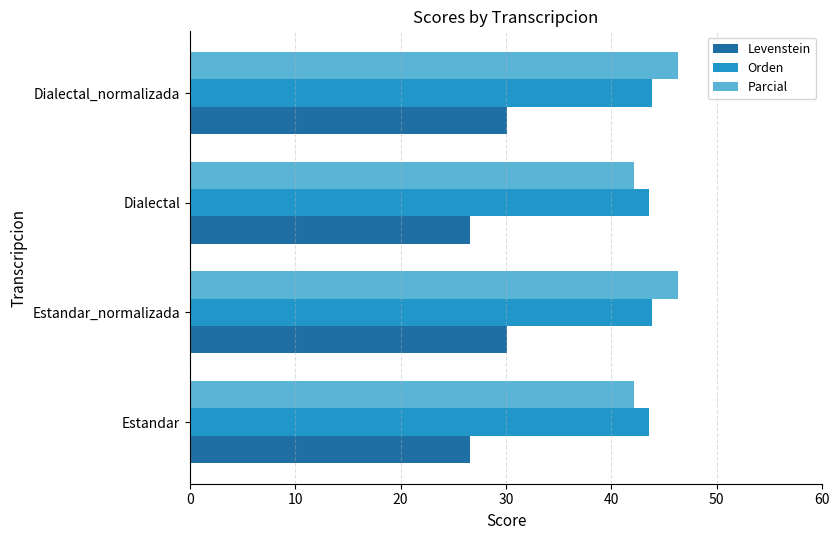

What is the maximum value for Levenstein?

30.1